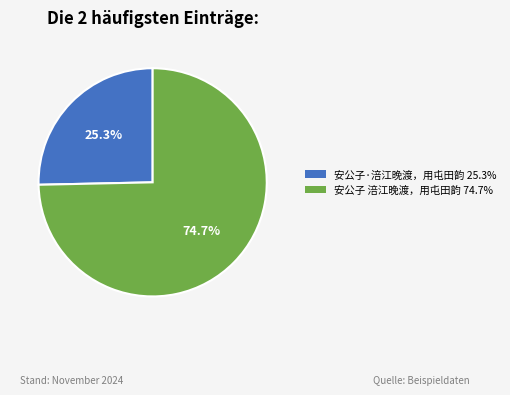

What is the total percentage of 安公子·涪江晚渡，用屯田韵 and 安公子 涪江晚渡，用屯田韵?

100.0%